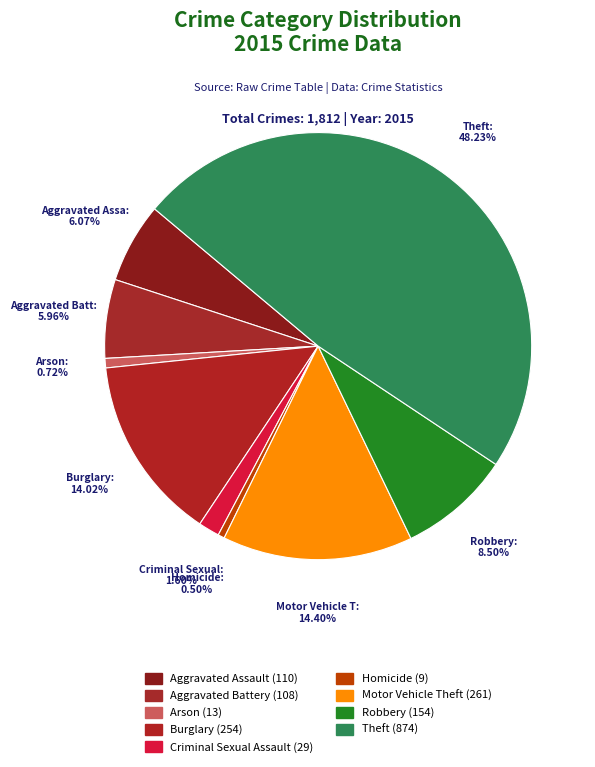

What is the ratio of the value at Criminal Sexual Assault to the value at Burglary?

0.1